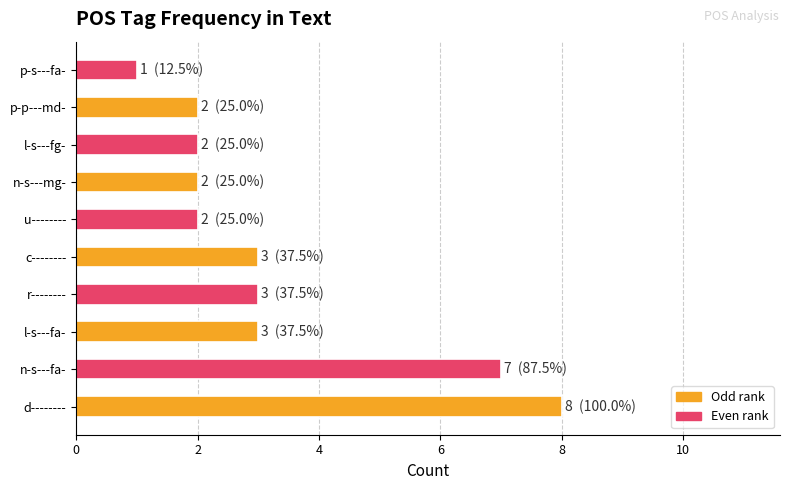

What is the sum of all values?

33